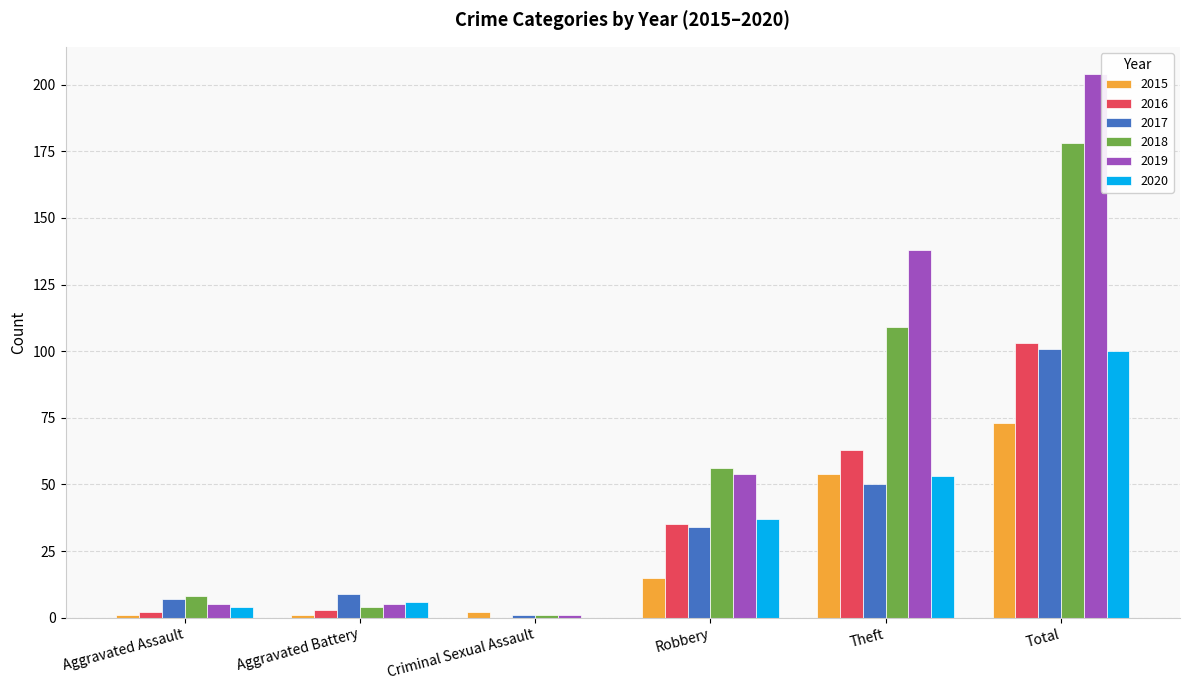

The 2015 series shows 27 at Theft. True or false?

False